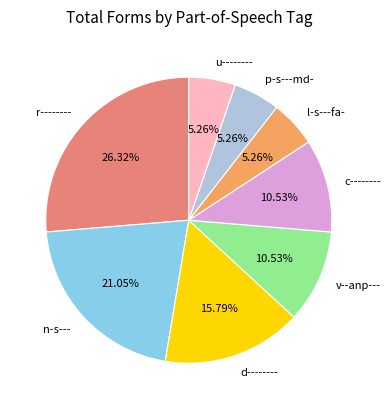

Which category has the biggest portion of the pie?

r--------